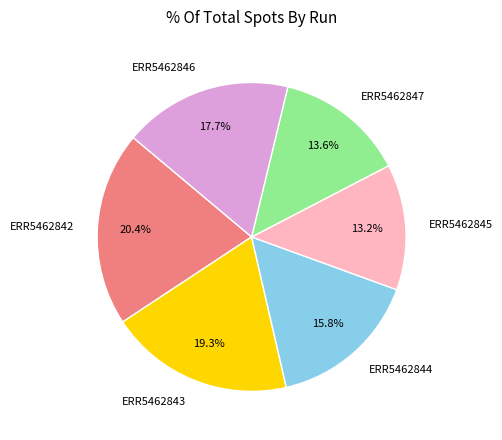

What percentage do ERR5462845 and ERR5462844 together represent?

29.0%